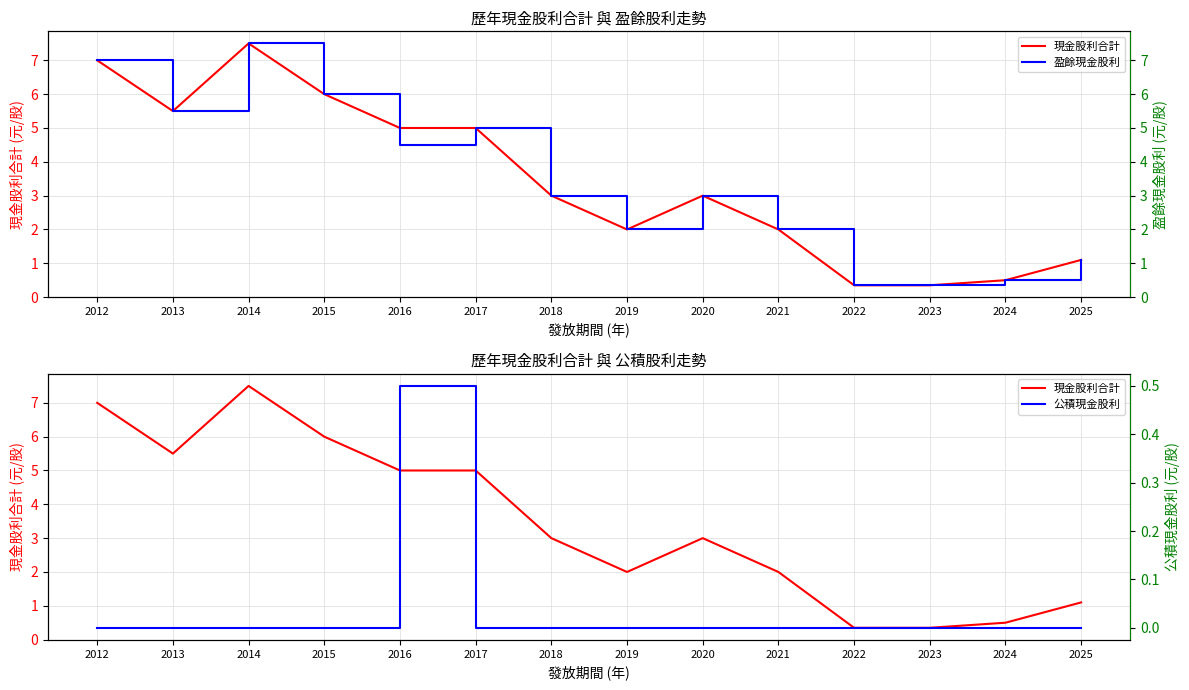

The value of 現金股利合計 at 2015 is 6.0. True or false?

True